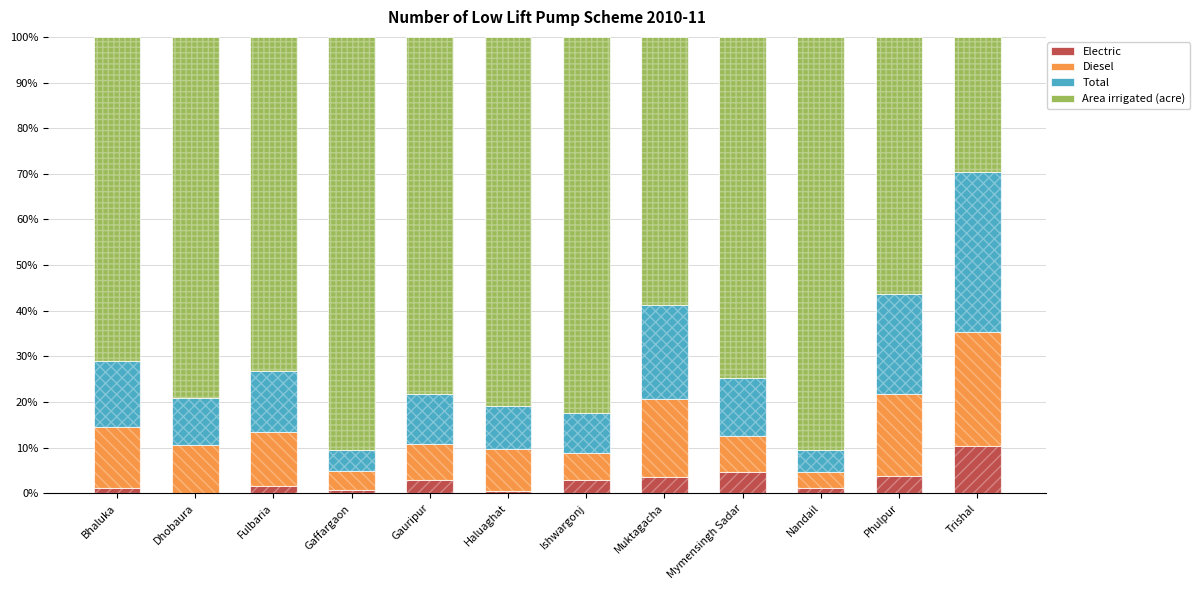

At which label does Diesel first exceed 10?

Bhaluka